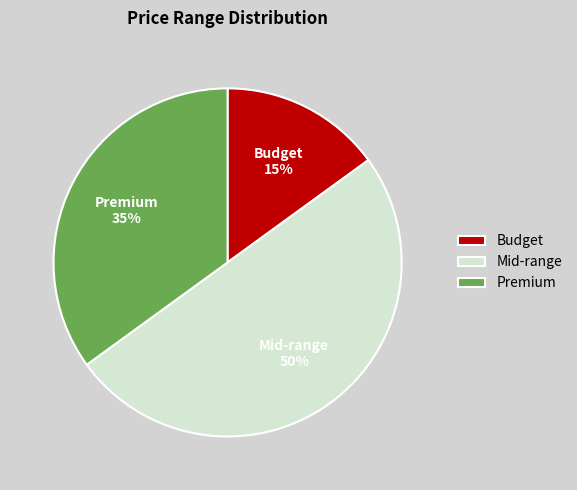

True or false: Premium accounts for 35% of the total.

True